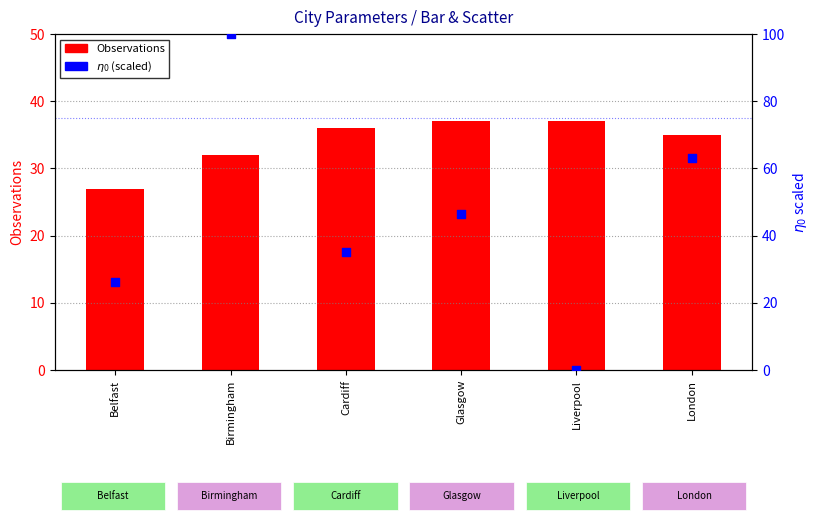

Which series reaches the maximum Y coordinate?

$\eta_{0}$ (scaled 0-100)